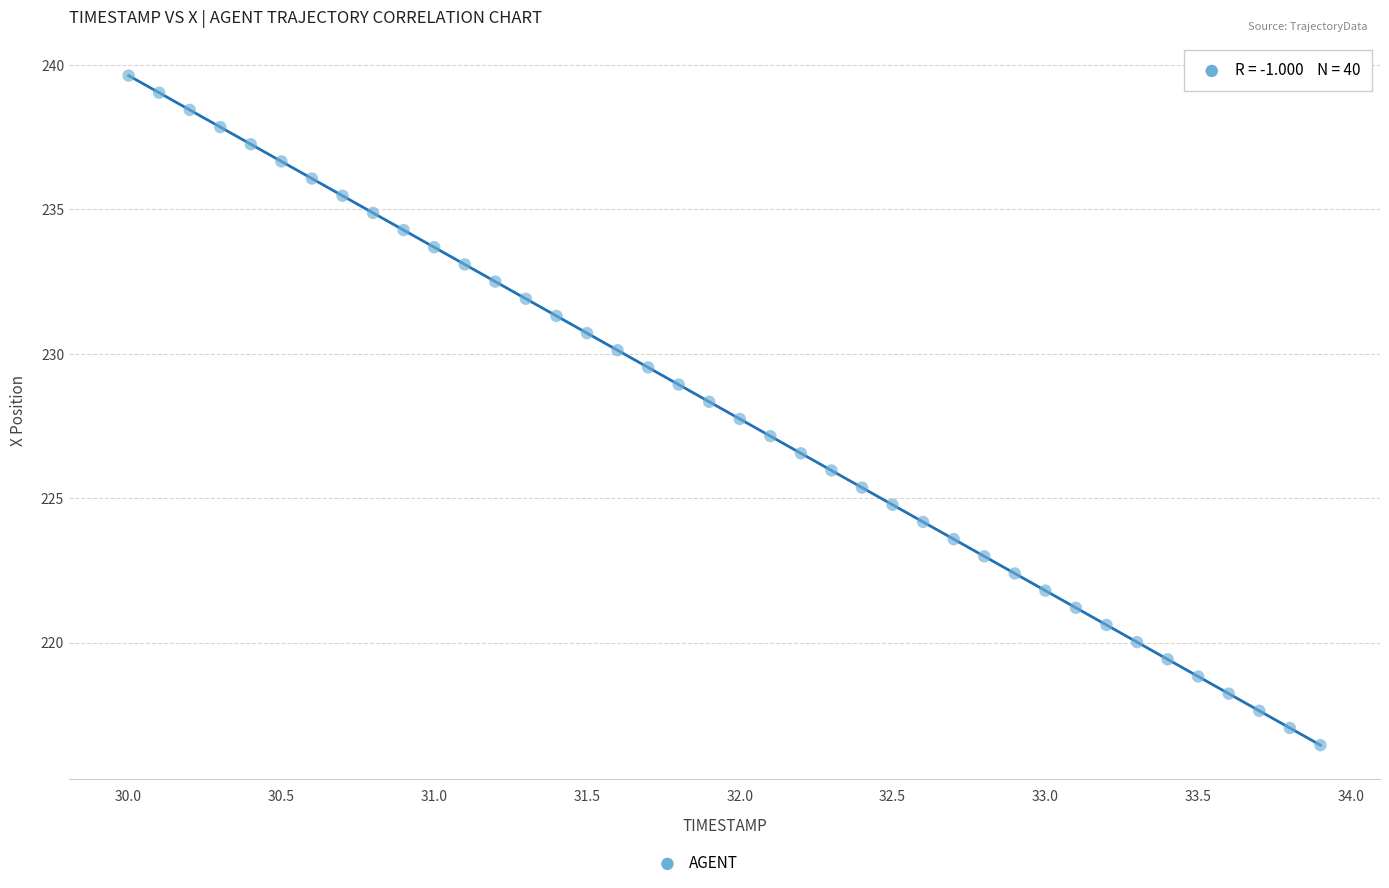

What is the range of X values (max minus min)?

3.9